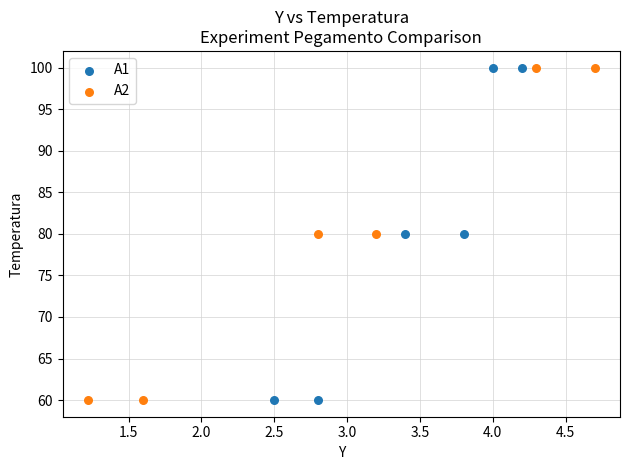

What are all the series names shown in the legend?

A1, A2